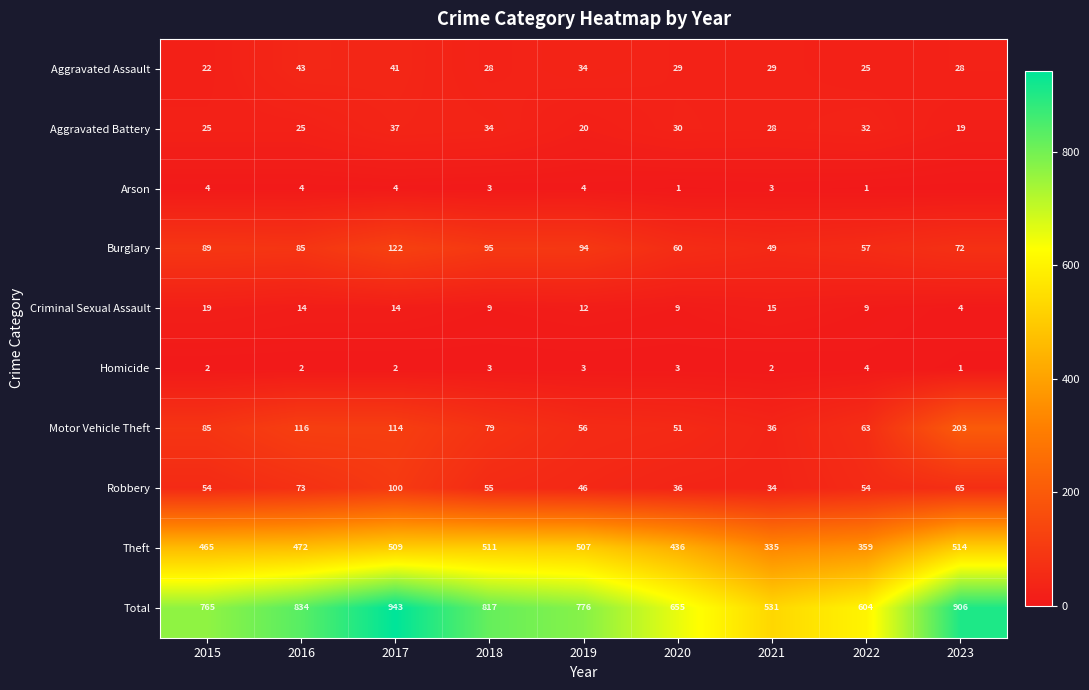

Rank the series at 2017 from highest to lowest value.

Total, Theft, Burglary, Motor Vehicle Theft, Robbery, Aggravated Assault, Aggravated Battery, Criminal Sexual Assault, Arson, Homicide